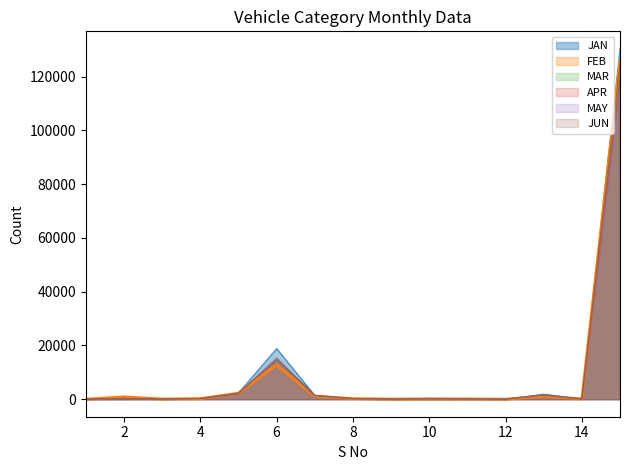

True or false: MAY has a value of 1 at 2.

True